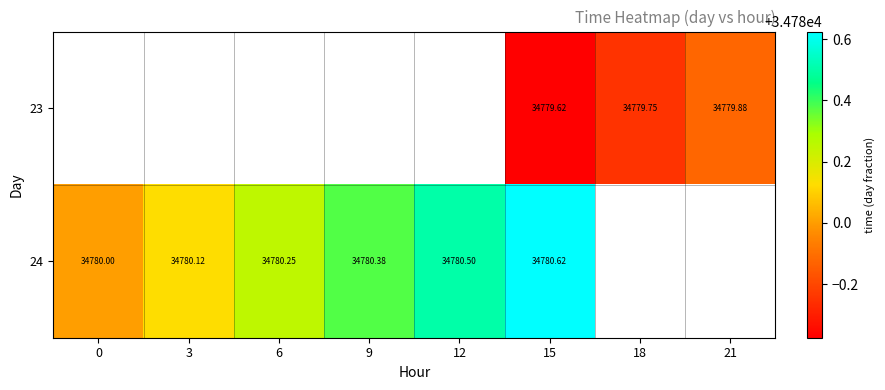

Is the value of 23 at 0 greater than the value of 24 at 12?

No